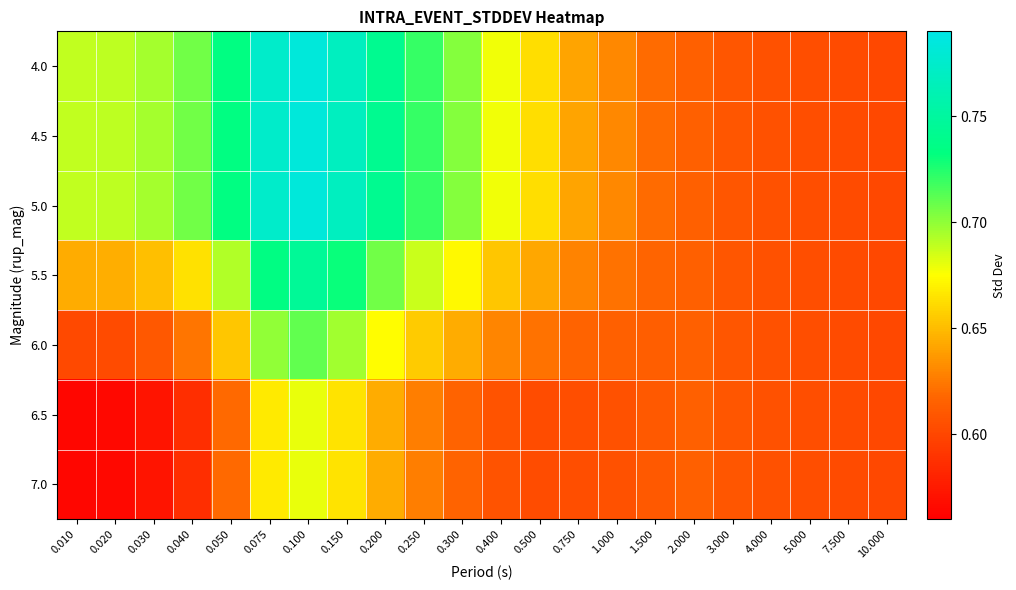

Reading left to right, list all the values displayed in this chart.

4.0: 0.010=0.7	0.020=0.7	0.030=0.7	0.040=0.7	0.050=0.7	0.075=0.8	0.100=0.8	0.150=0.8	0.200=0.7	0.250=0.7	0.300=0.7	0.400=0.7	0.500=0.7	0.750=0.6	1.000=0.6	1.500=0.6	2.000=0.6	3.000=0.6	4.000=0.6	5.000=0.6	7.500=0.6	10.000=0.6
4.5: 0.010=0.7	0.020=0.7	0.030=0.7	0.040=0.7	0.050=0.7	0.075=0.8	0.100=0.8	0.150=0.8	0.200=0.7	0.250=0.7	0.300=0.7	0.400=0.7	0.500=0.7	0.750=0.6	1.000=0.6	1.500=0.6	2.000=0.6	3.000=0.6	4.000=0.6	5.000=0.6	7.500=0.6	10.000=0.6
5.0: 0.010=0.7	0.020=0.7	0.030=0.7	0.040=0.7	0.050=0.7	0.075=0.8	0.100=0.8	0.150=0.8	0.200=0.7	0.250=0.7	0.300=0.7	0.400=0.7	0.500=0.7	0.750=0.6	1.000=0.6	1.500=0.6	2.000=0.6	3.000=0.6	4.000=0.6	5.000=0.6	7.500=0.6	10.000=0.6
5.5: 0.010=0.6	0.020=0.6	0.030=0.7	0.040=0.7	0.050=0.7	0.075=0.7	0.100=0.7	0.150=0.7	0.200=0.7	0.250=0.7	0.300=0.7	0.400=0.7	0.500=0.6	0.750=0.6	1.000=0.6	1.500=0.6	2.000=0.6	3.000=0.6	4.000=0.6	5.000=0.6	7.500=0.6	10.000=0.6
6.0: 0.010=0.6	0.020=0.6	0.030=0.6	0.040=0.6	0.050=0.7	0.075=0.7	0.100=0.7	0.150=0.7	0.200=0.7	0.250=0.7	0.300=0.6	0.400=0.6	0.500=0.6	0.750=0.6	1.000=0.6	1.500=0.6	2.000=0.6	3.000=0.6	4.000=0.6	5.000=0.6	7.500=0.6	10.000=0.6
6.5: 0.010=0.6	0.020=0.6	0.030=0.6	0.040=0.6	0.050=0.6	0.075=0.7	0.100=0.7	0.150=0.7	0.200=0.6	0.250=0.6	0.300=0.6	0.400=0.6	0.500=0.6	0.750=0.6	1.000=0.6	1.500=0.6	2.000=0.6	3.000=0.6	4.000=0.6	5.000=0.6	7.500=0.6	10.000=0.6
7.0: 0.010=0.6	0.020=0.6	0.030=0.6	0.040=0.6	0.050=0.6	0.075=0.7	0.100=0.7	0.150=0.7	0.200=0.6	0.250=0.6	0.300=0.6	0.400=0.6	0.500=0.6	0.750=0.6	1.000=0.6	1.500=0.6	2.000=0.6	3.000=0.6	4.000=0.6	5.000=0.6	7.500=0.6	10.000=0.6